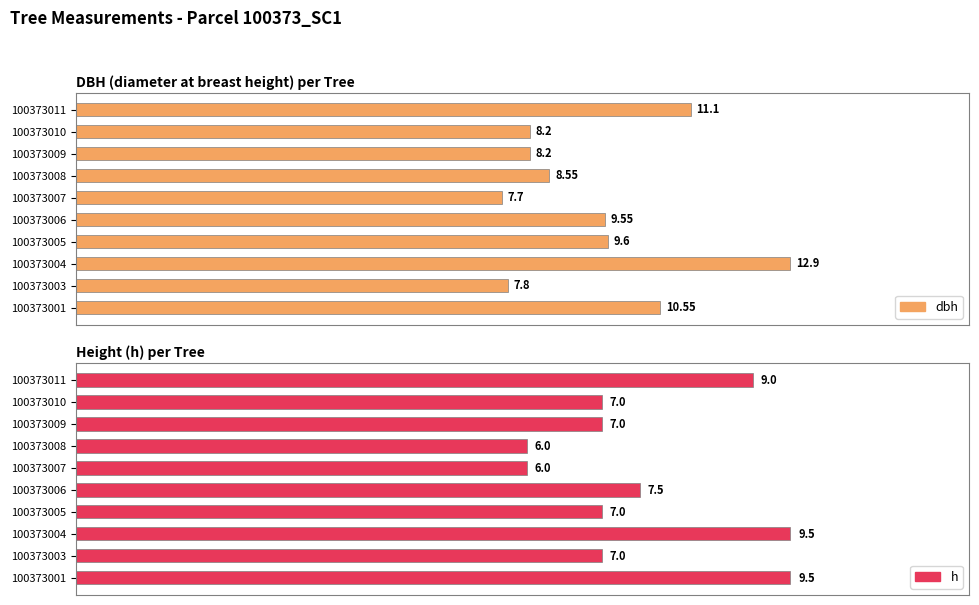

Are the bars grouped side by side (vs. stacked)?

Yes